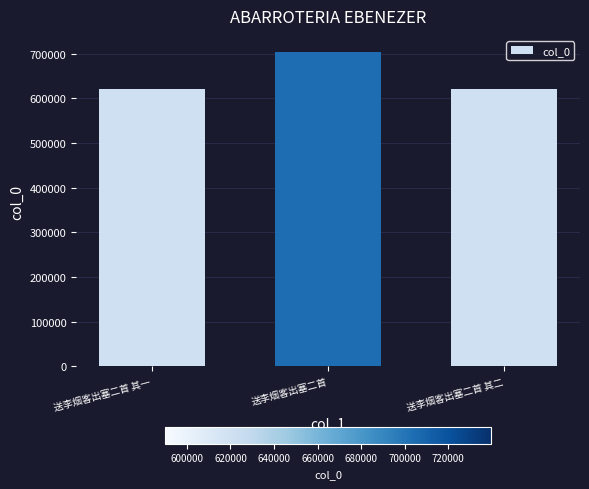

What is the change in value from 送李烟客出塞二首 其一 to 送李烟客出塞二首?

+83635